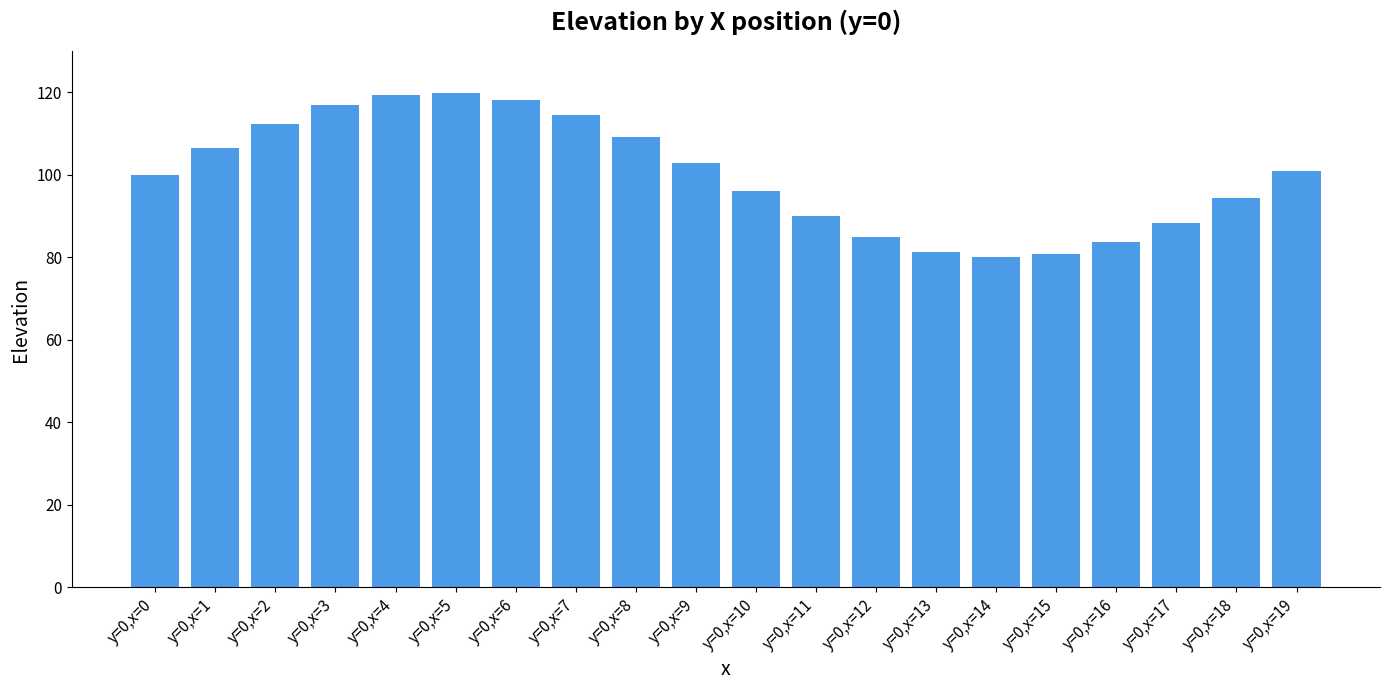

What is the change in value from y=0,x=9 to y=0,x=14?

-22.8